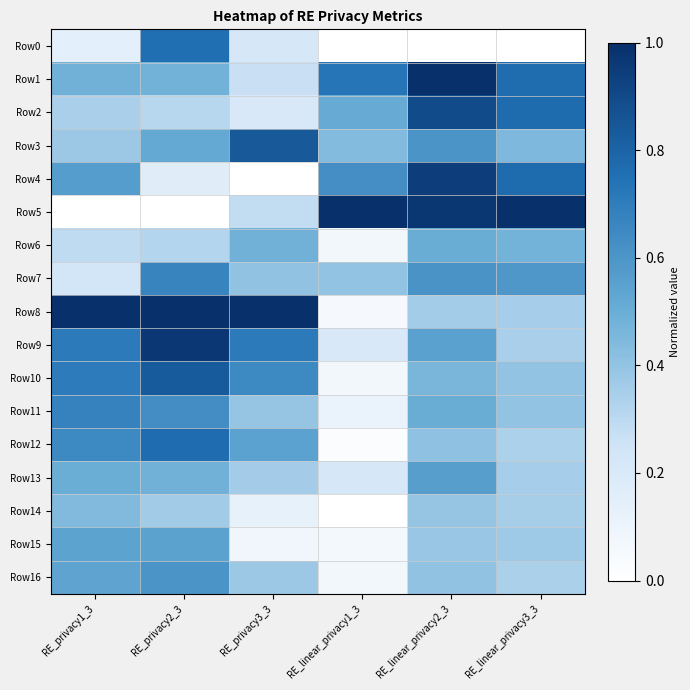

Which series has the largest range (max minus min)?

Row5